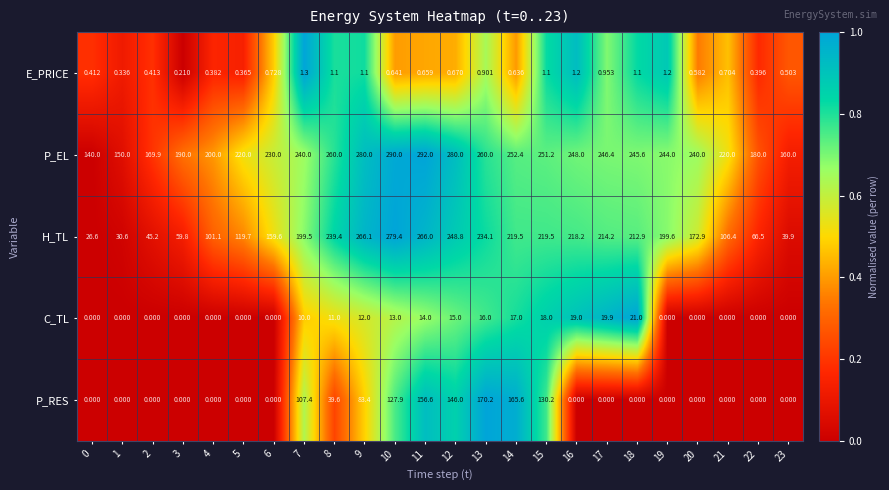

What is the total value across all series at 1?

180.9